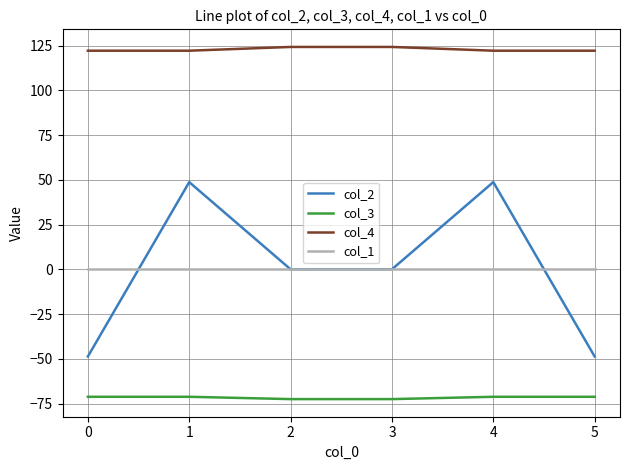

Is the value of col_1 at 3 greater than the value of col_4 at 1?

No